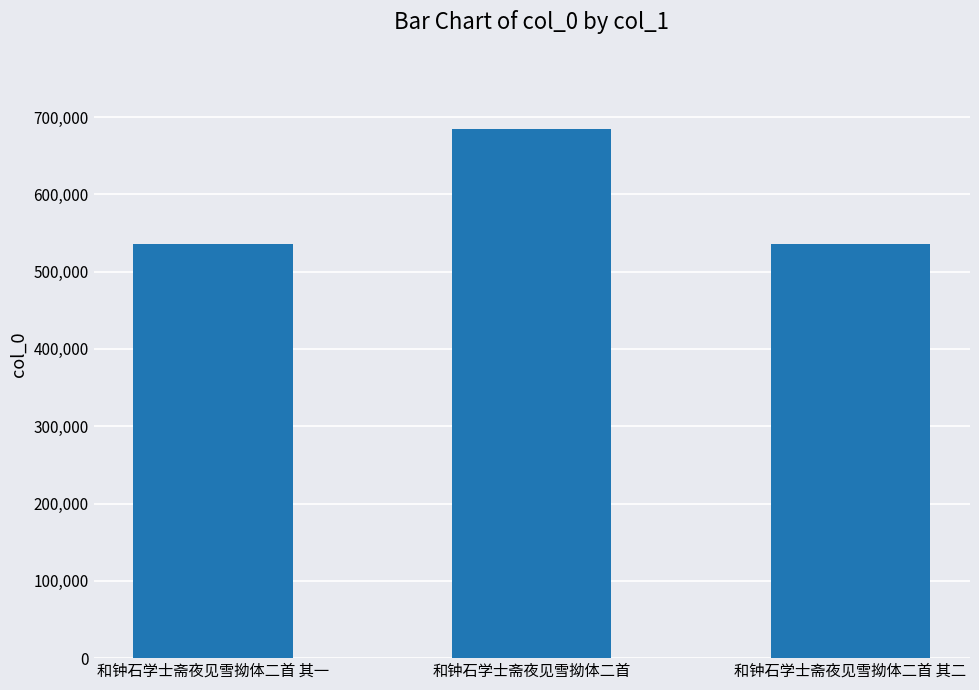

What is the label of the 1st bar from the right?

和钟石学士斋夜见雪拗体二首 其二